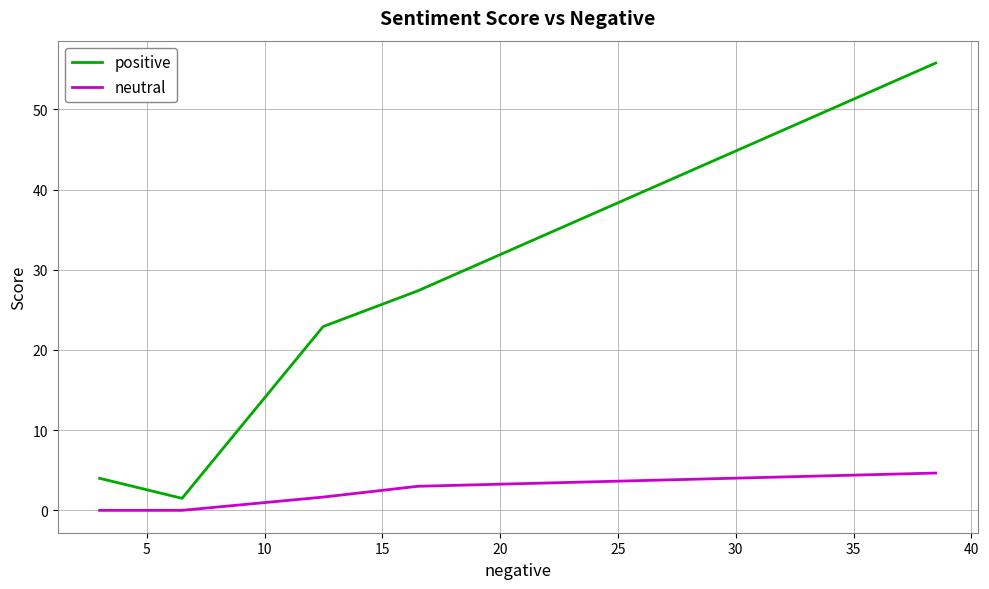

What is the highest value of the positive series?

55.8